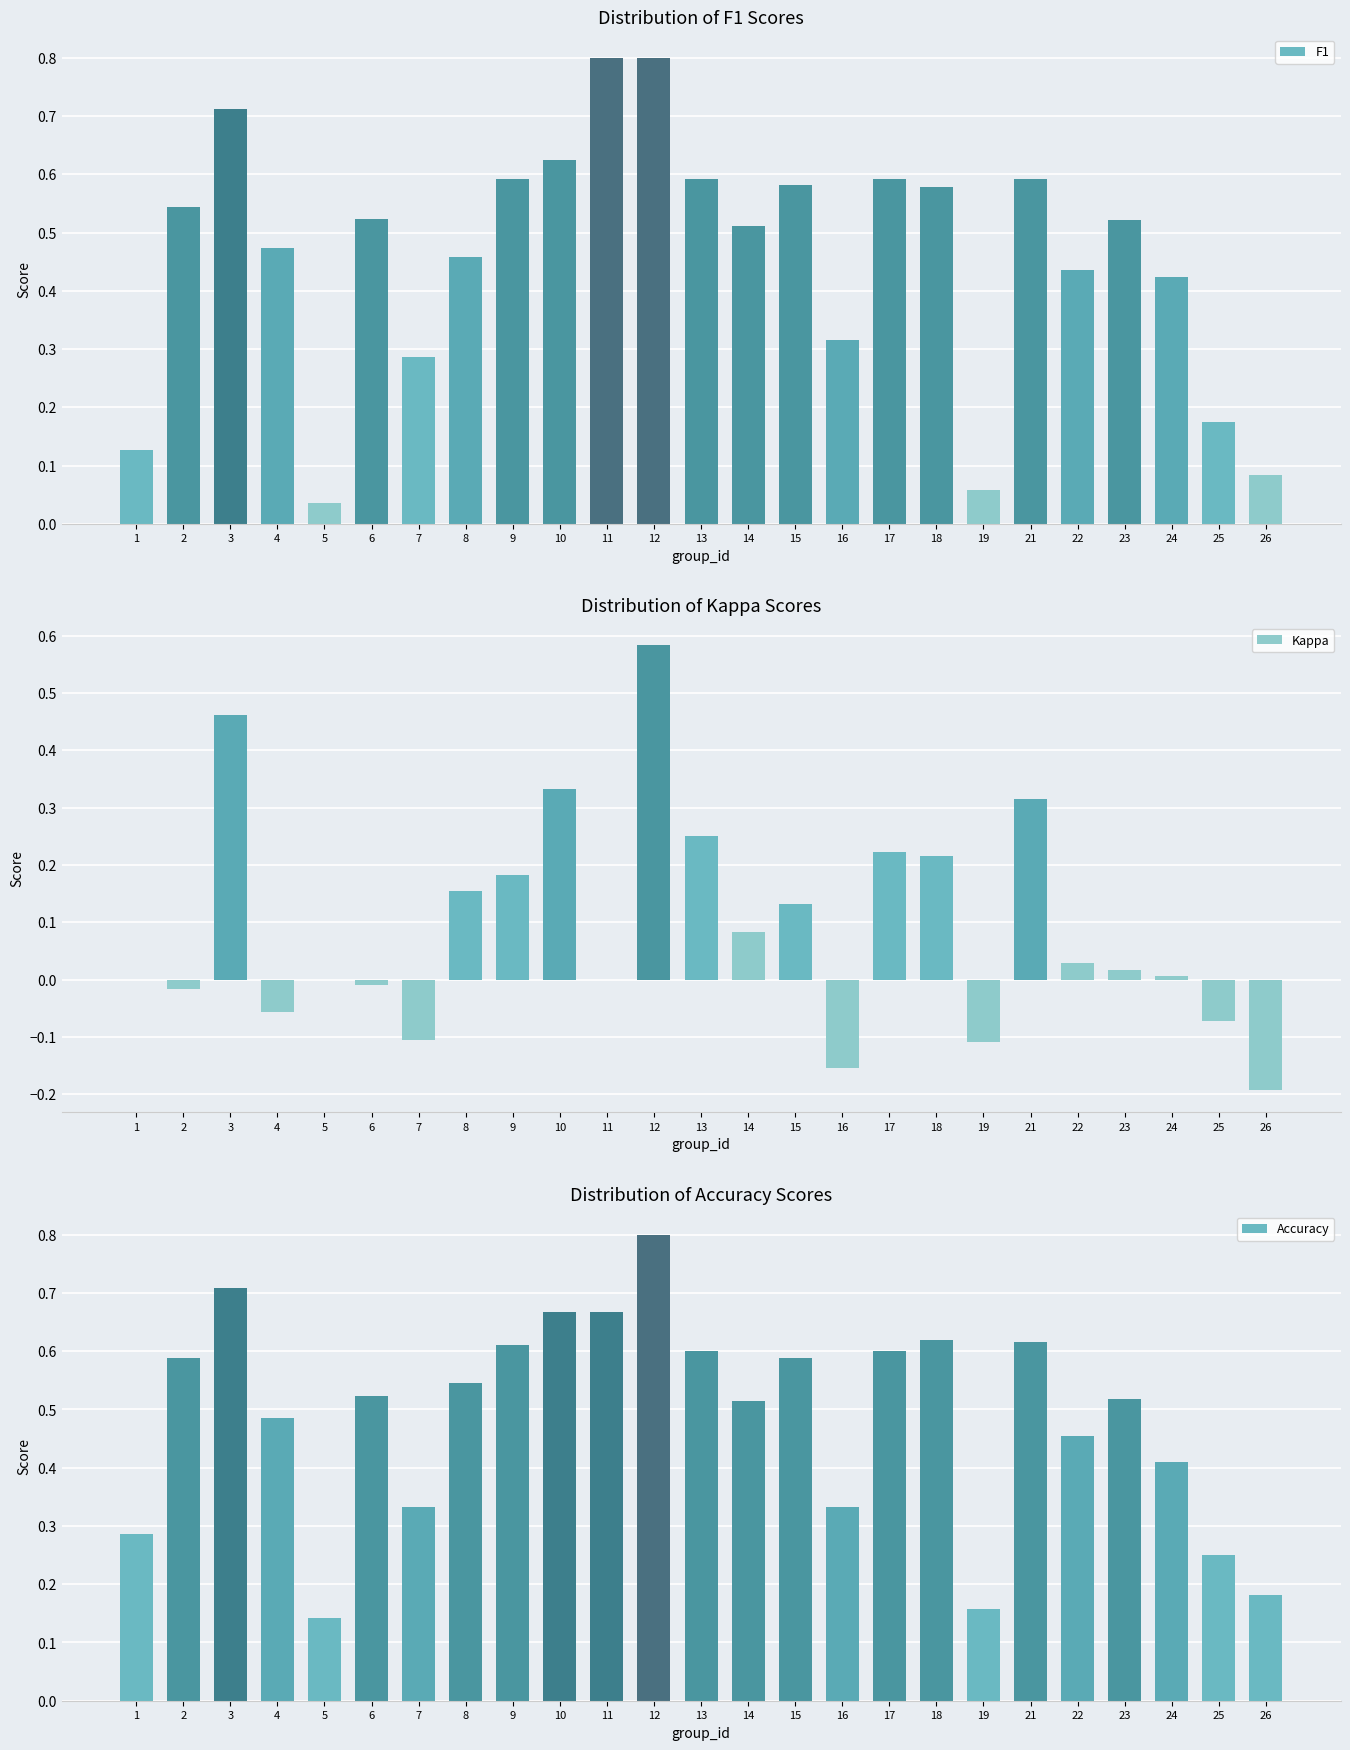

What is the value of the Accuracy bar at the 20th from the left?

0.6